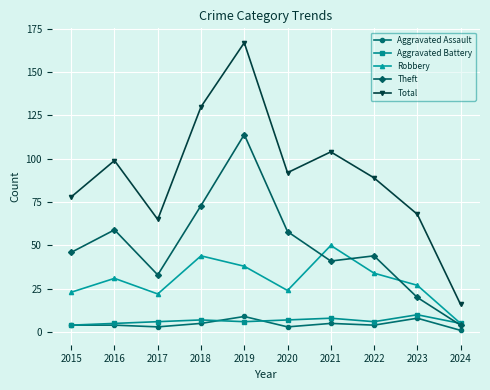

The Robbery series shows 13 at 2020. True or false?

False